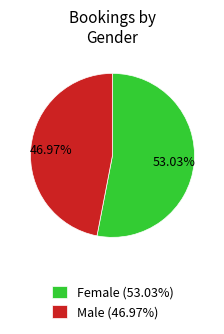

What percentage is NOT represented by Male?

53.0%